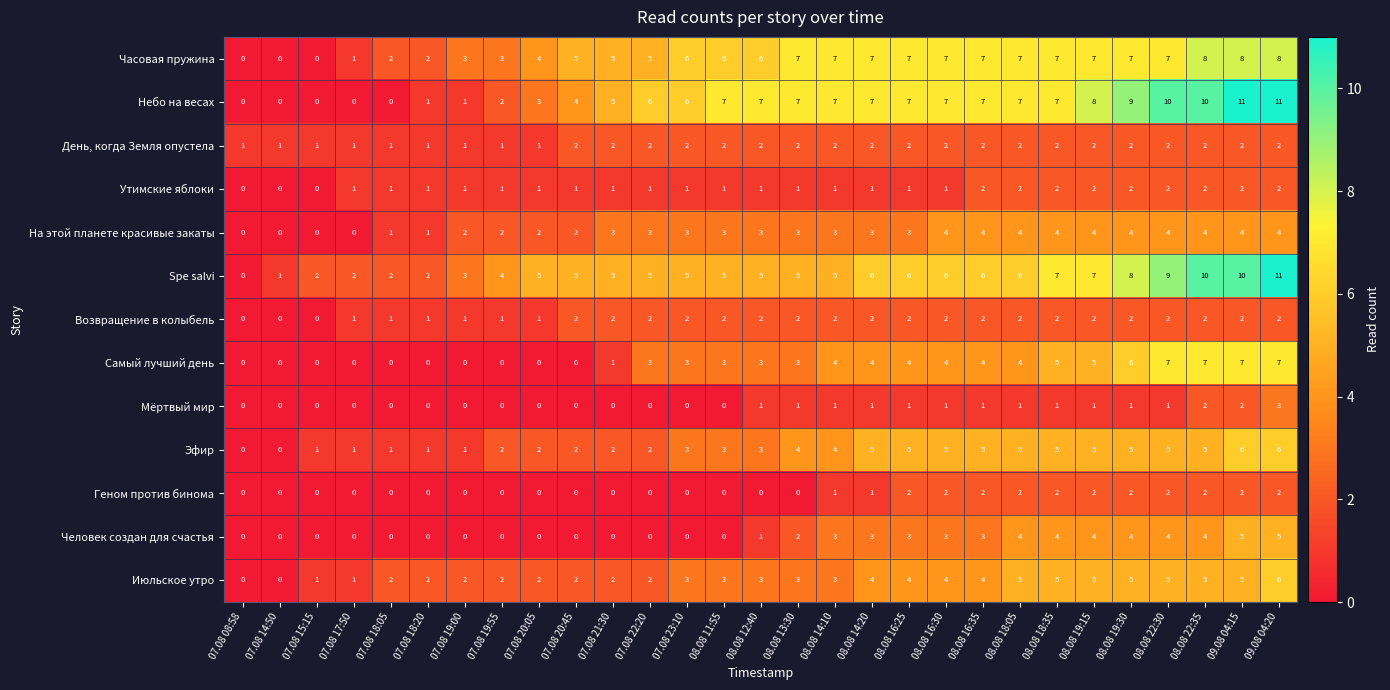

What is the average value of the На этой планете красивые закаты series?

3